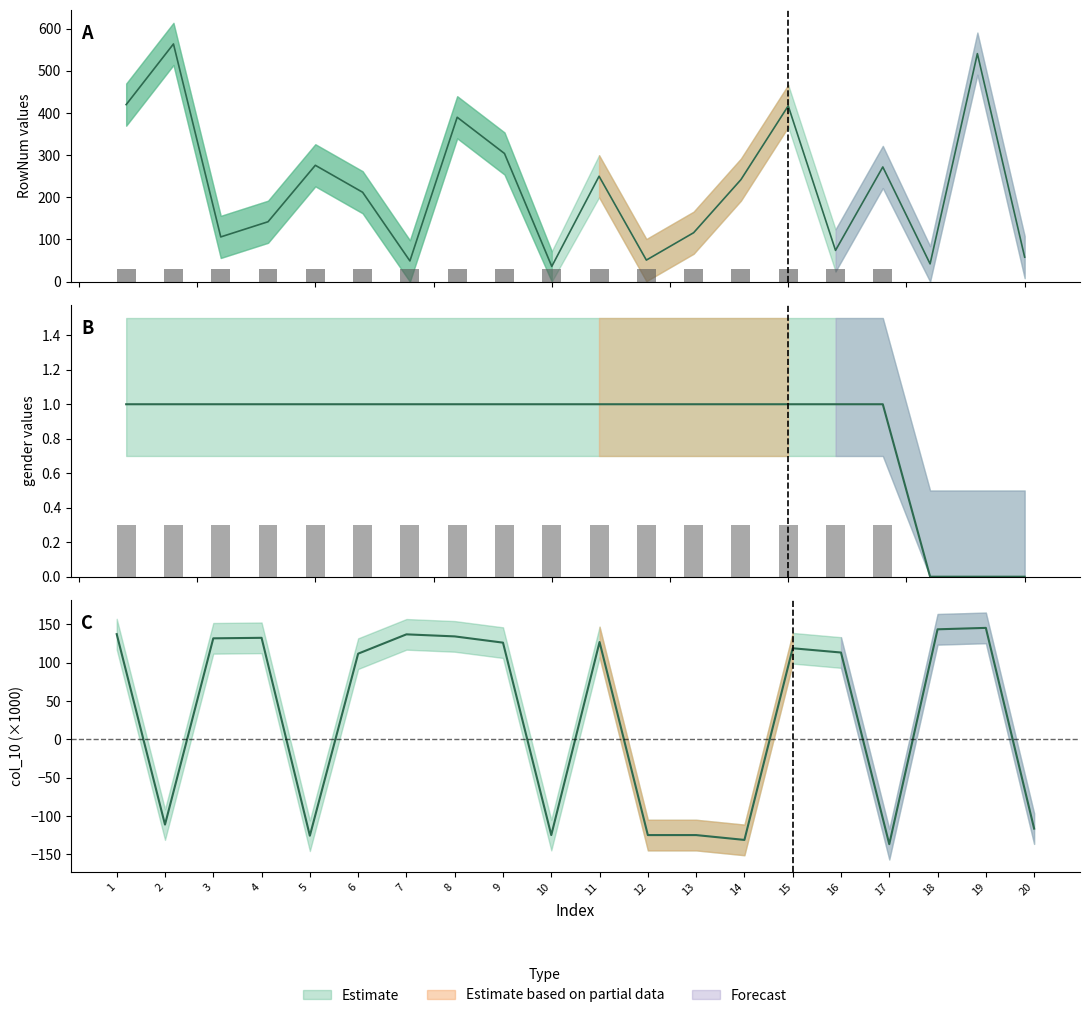

Reading right to left, extract all data points from this chart.

gender scaled: 0.0	0.0	0.0	30.0	30.0	30.0	30.0	30.0	30.0	30.0	30.0	30.0	30.0	30.0	30.0	30.0	30.0	30.0	30.0	30.0
gender bar: 0.0	0.0	0.0	0.3	0.3	0.3	0.3	0.3	0.3	0.3	0.3	0.3	0.3	0.3	0.3	0.3	0.3	0.3	0.3	0.3